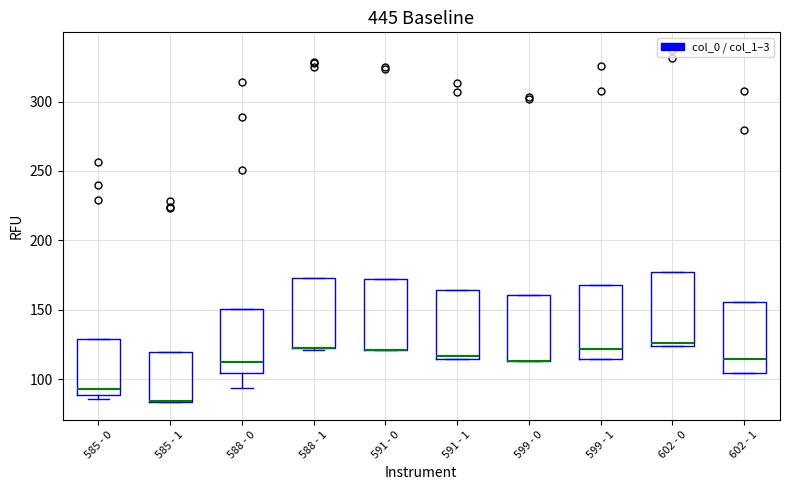

Reading left to right, transcribe this box plot: for each box, give where its median line is, the range the box spans, and where its two whiskers end, as read against the y-axis. The values are not printed on the chart, so give them approximately, as read against the axis.

585 - 0: median 95, box 90 to 130, whiskers 85 to 130
585 - 1: median 85 (drawn on the box's lower edge), box 85 to 120, whiskers 85 to 120
588 - 0: median 115, box 105 to 150, whiskers 95 to 150
588 - 1: median 125 (drawn on the box's lower edge), box 120 to 175, whiskers 120 to 175
591 - 0: median 120 (drawn on the box's lower edge), box 120 to 170, whiskers 120 to 170
591 - 1: median 115 (just above the box's lower edge), box 115 to 165, whiskers 115 to 165
599 - 0: median 115 (drawn on the box's lower edge), box 115 to 160, whiskers 115 to 160
599 - 1: median 120, box 115 to 170, whiskers 115 to 170
602 - 0: median 125 (just above the box's lower edge), box 125 to 175, whiskers 125 to 175
602 - 1: median 115, box 105 to 155, whiskers 105 to 155